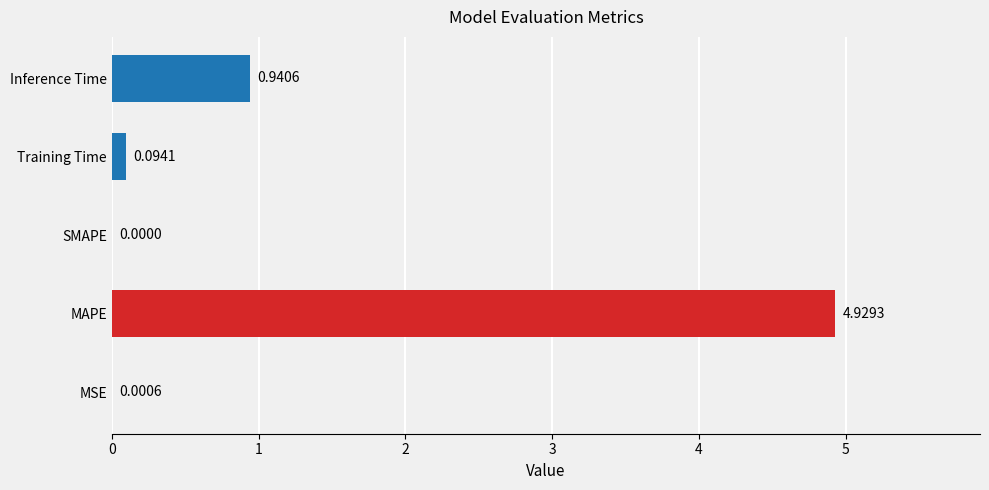

What is the sum of all values?

6.0